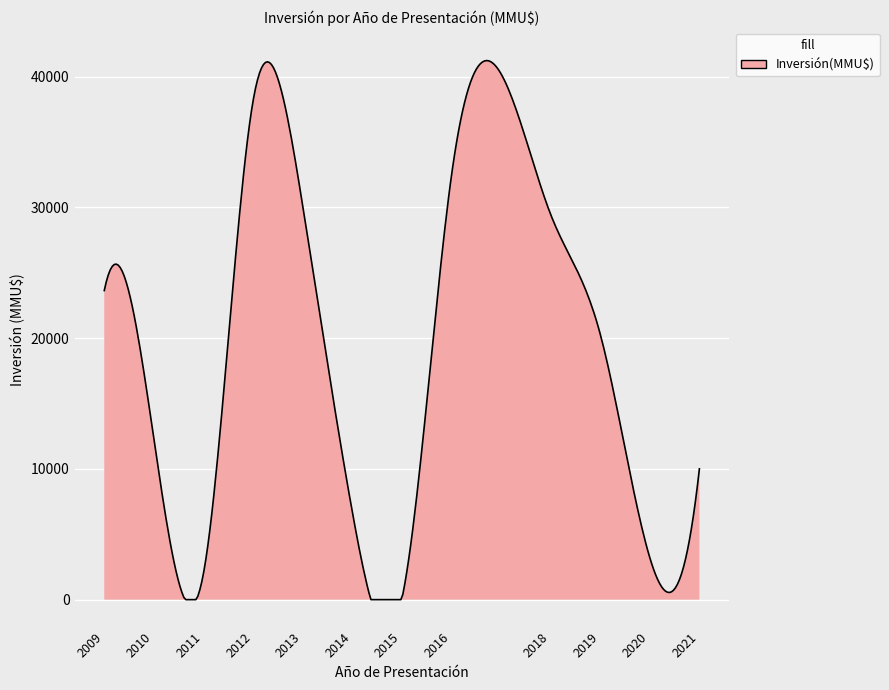

What is the difference between the maximum and minimum values?

41224.0